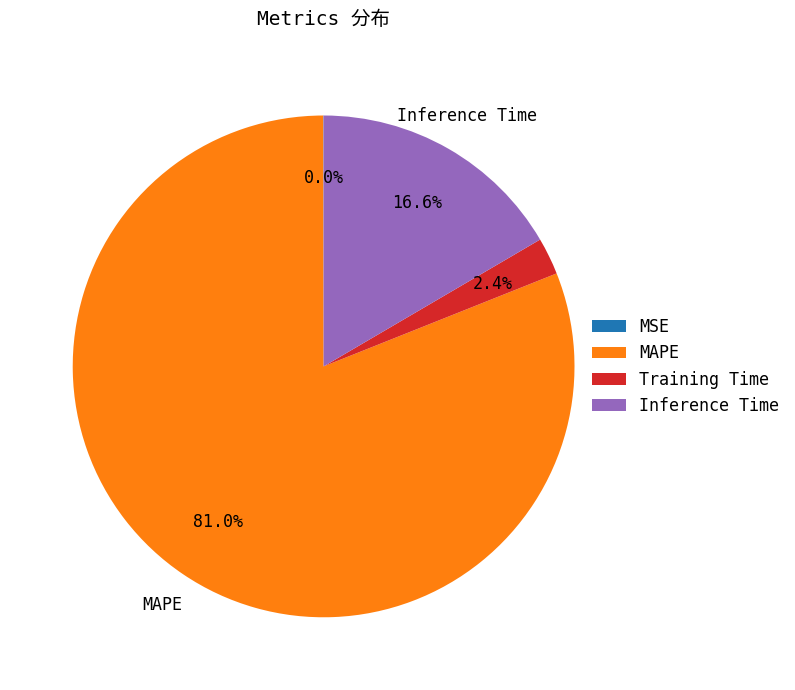

Is there any slice that represents more than half of the pie?

Yes